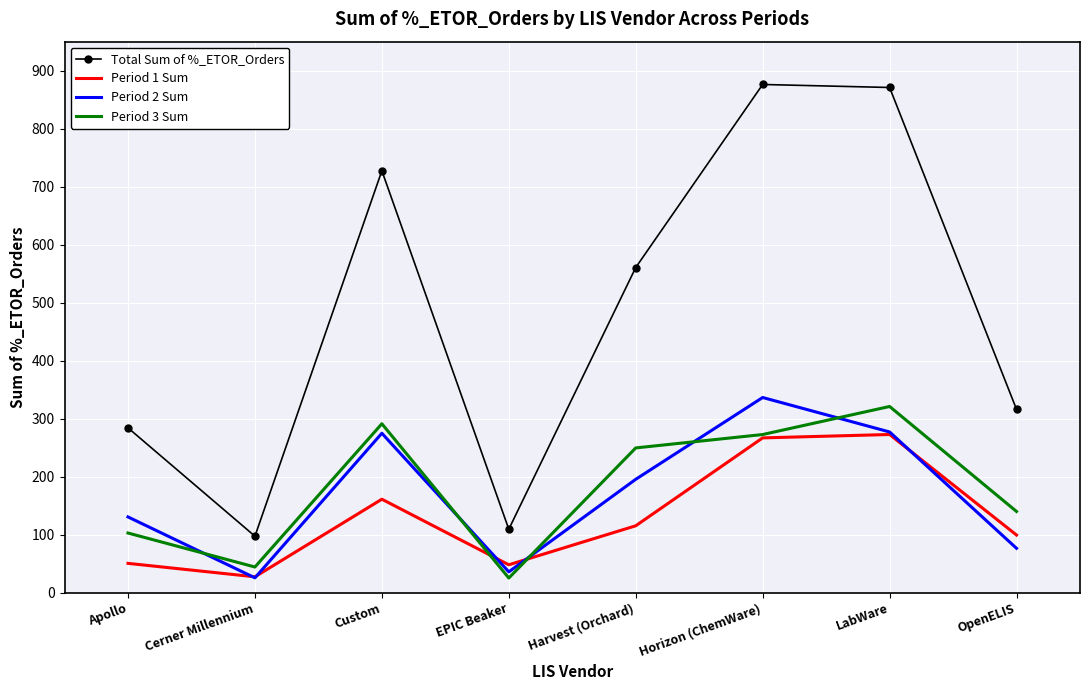

Which category has the lowest value in the Period 1 Sum series?

Cerner Millennium